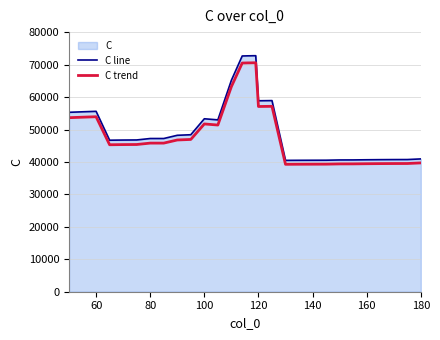

The value of C trend at 140 is 13354.5. True or false?

False